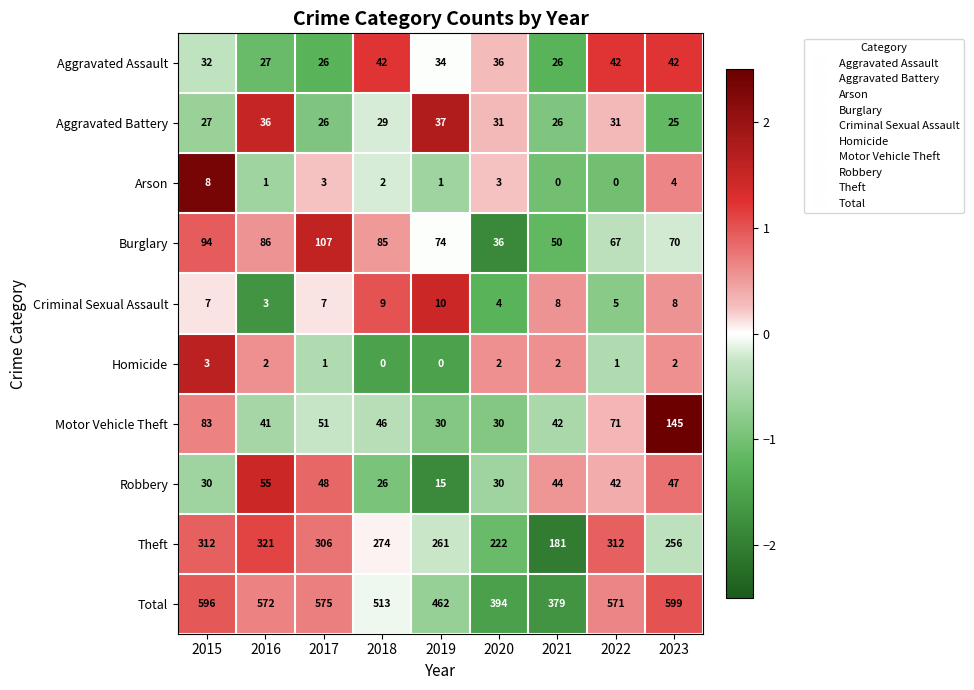

List the series in order of their peak value, lowest first.

Homicide, Arson, Criminal Sexual Assault, Aggravated Battery, Aggravated Assault, Robbery, Burglary, Motor Vehicle Theft, Theft, Total